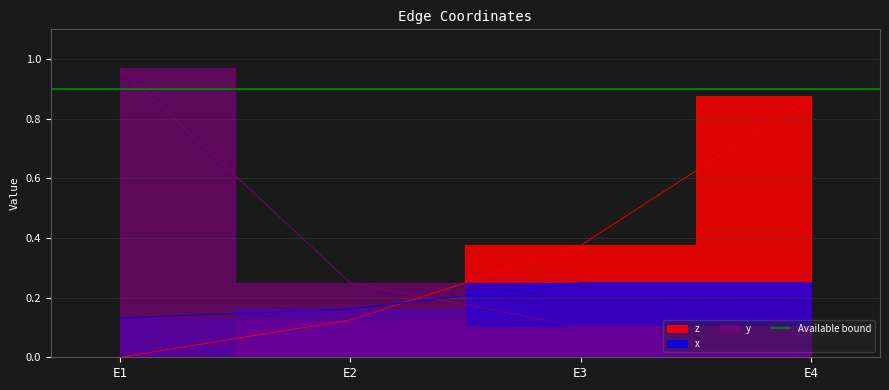

List the series in order of their peak value, highest first.

y, z, x